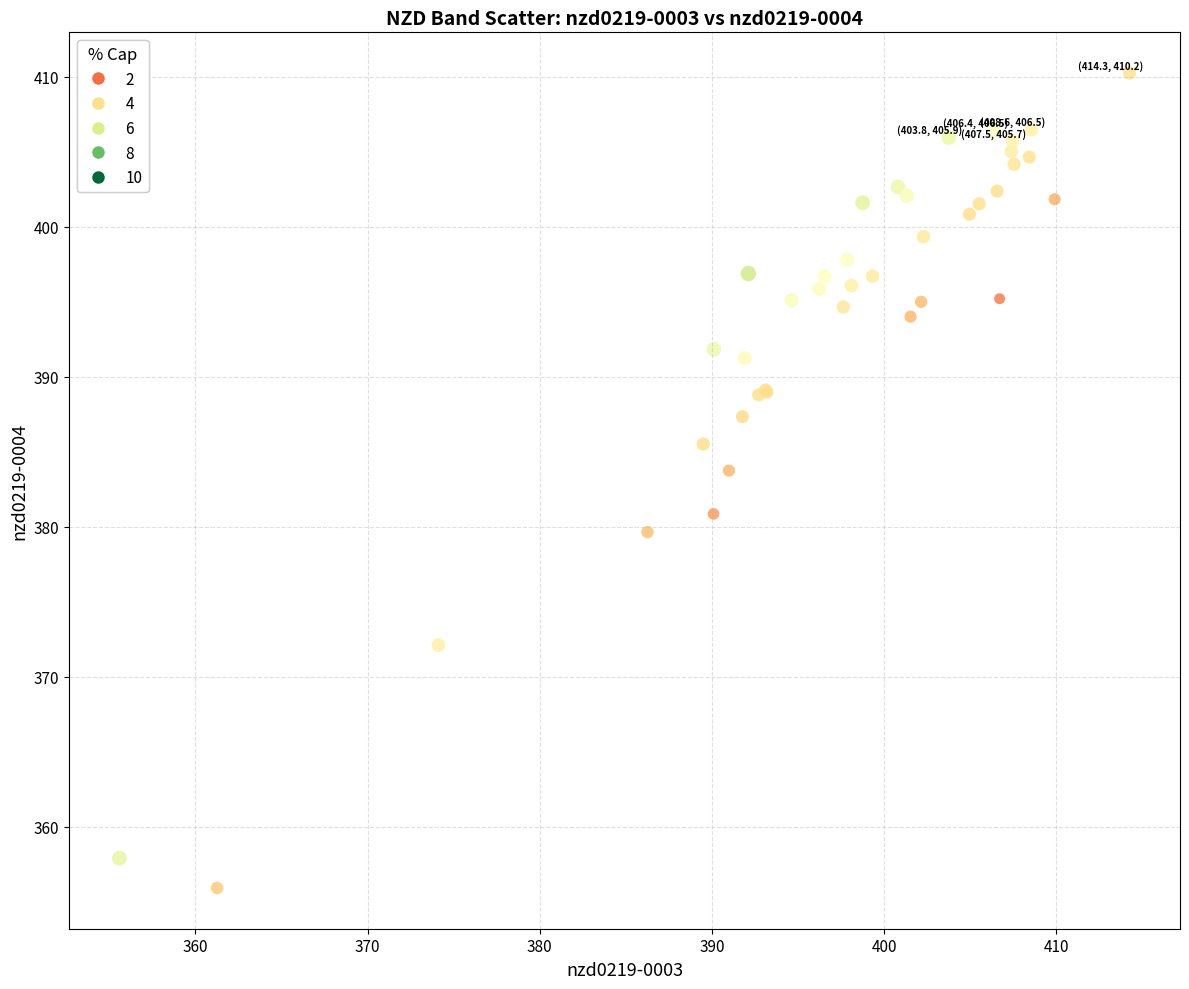

What Y value in the scatter plot is closest to 383?

383.8